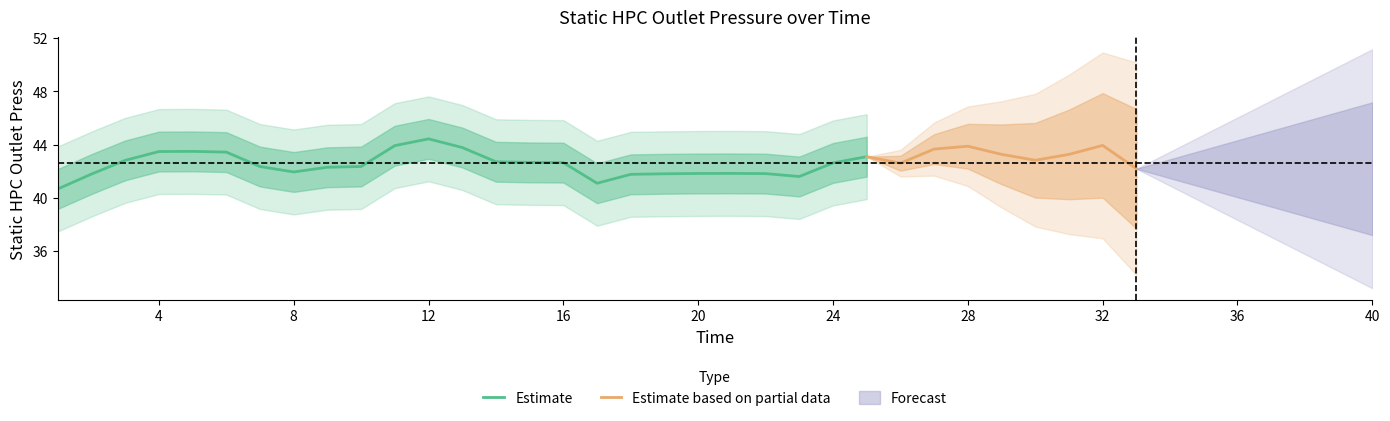

Is this an area chart (filled region under the line)?

No